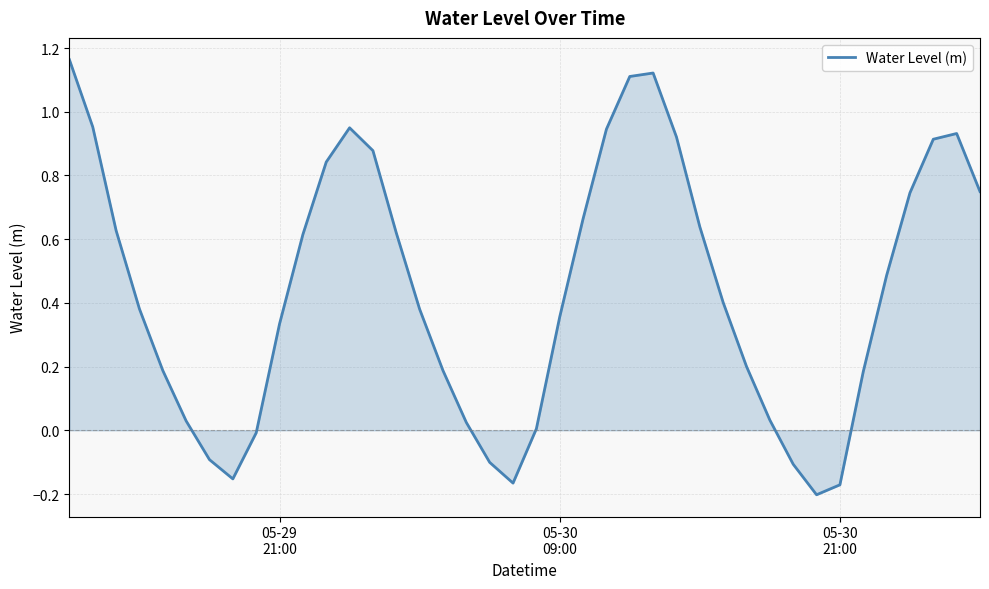

How many lines are shown in the chart?

1